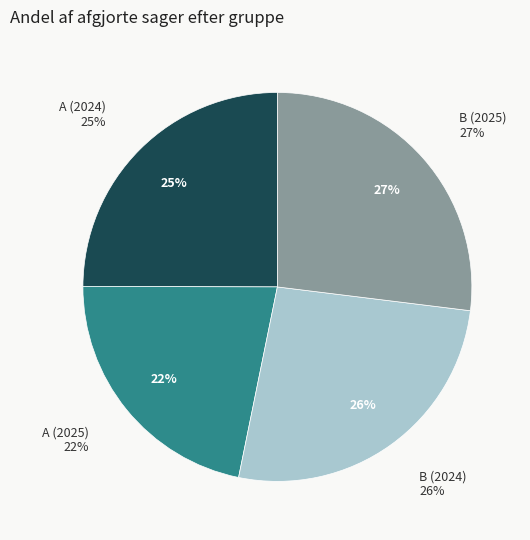

How much of the chart is everything except B (2025)?

73.0%